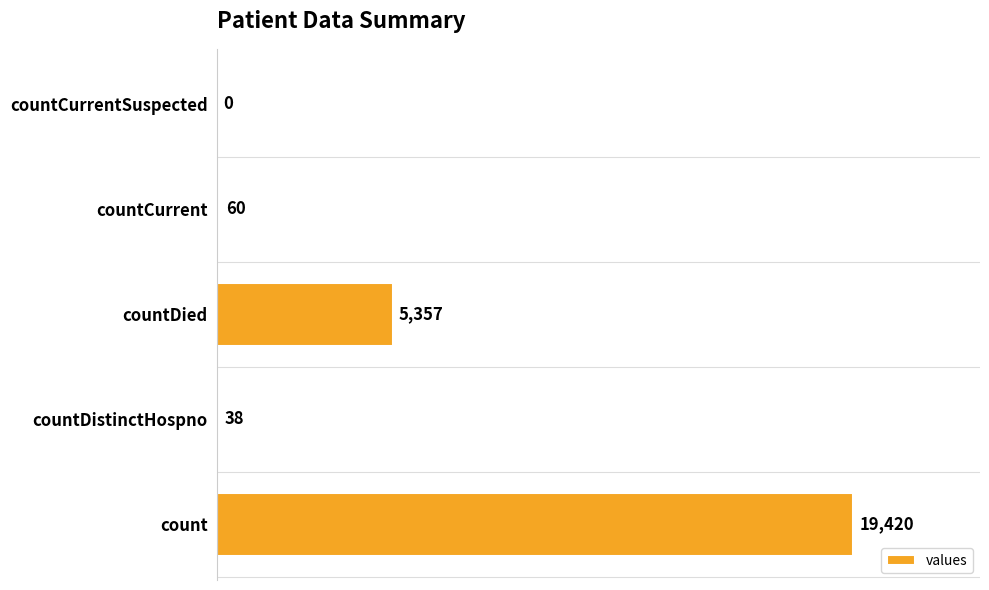

What is the greatest value displayed?

19420